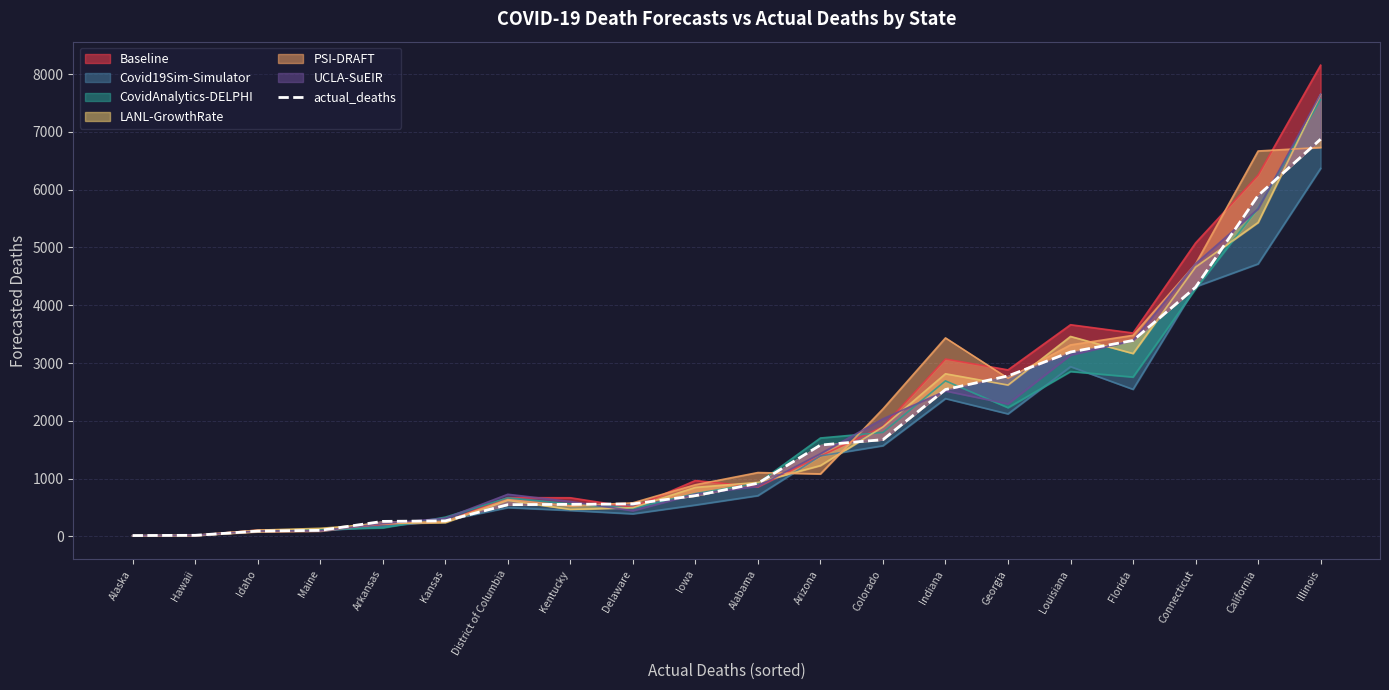

True or false: the data shows 2579 at Colorado.

False